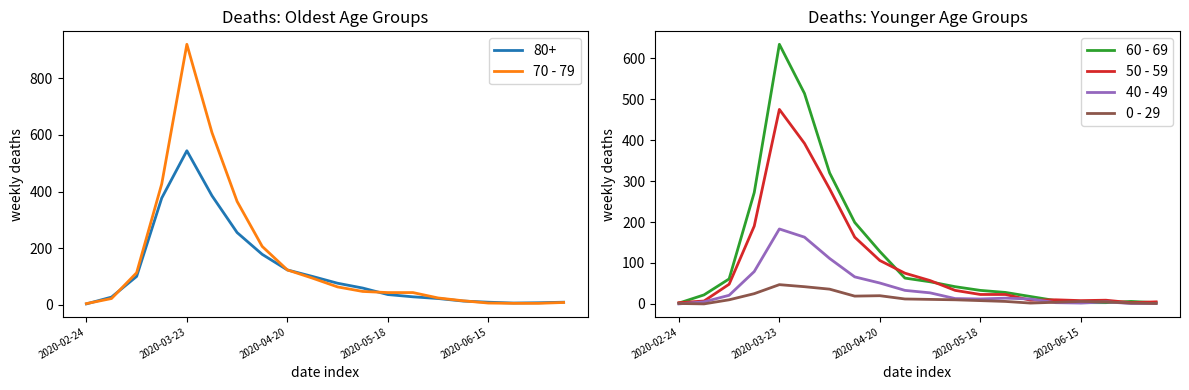

What is the difference between the maximum and minimum values in the 50 - 59 series?

472